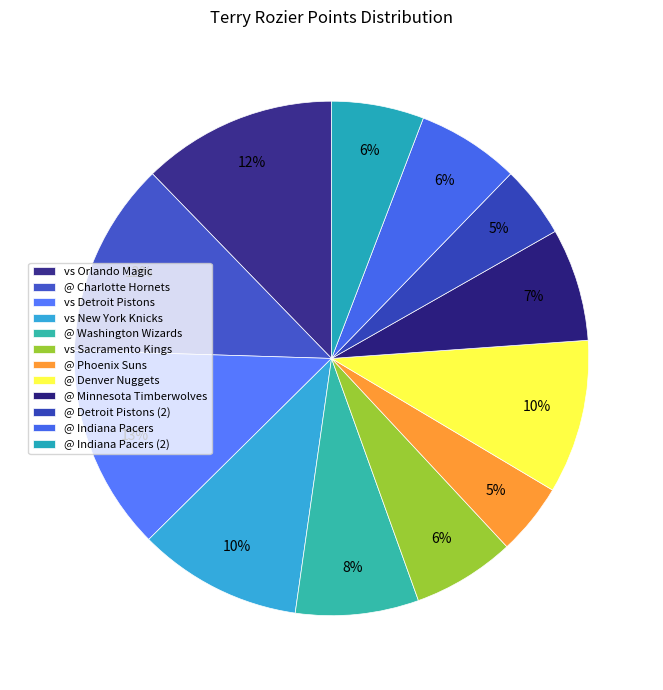

Is there any slice that represents more than half of the pie?

No